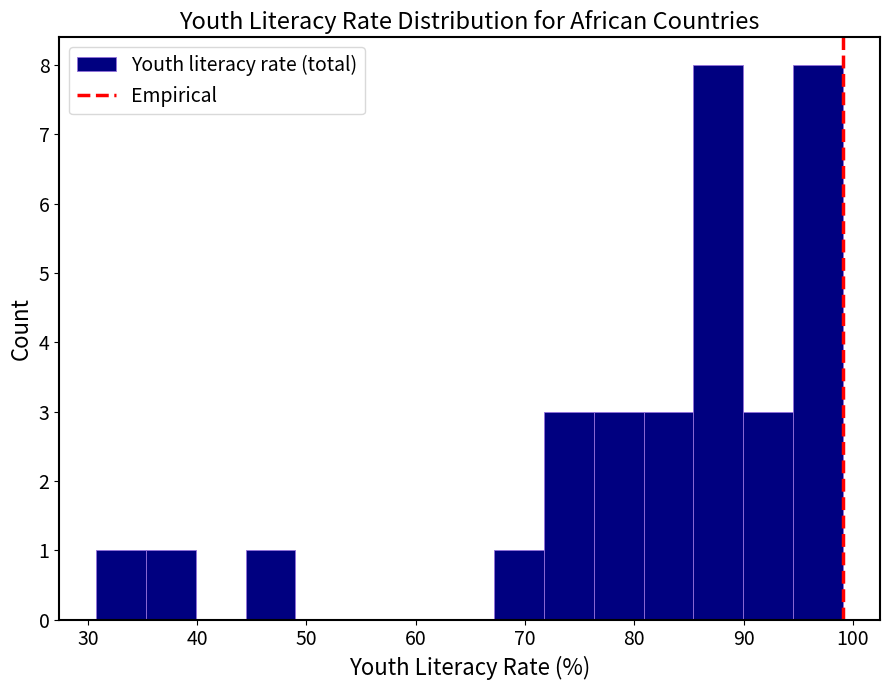

Reading left to right, list every bar in this chart as the range it spans on the x-axis followed by its height. Neither the bar edges nor the heights are printed on the chart, so give them approximately, as read against the axes.

31 to 35: 1
35 to 40: 1
40 to 44: 0
44 to 49: 1
49 to 54: 0
54 to 58: 0
58 to 63: 0
63 to 67: 0
67 to 72: 1
72 to 76: 3
76 to 81: 3
81 to 85: 3
85 to 90: 8
90 to 95: 3
95 to 99: 8